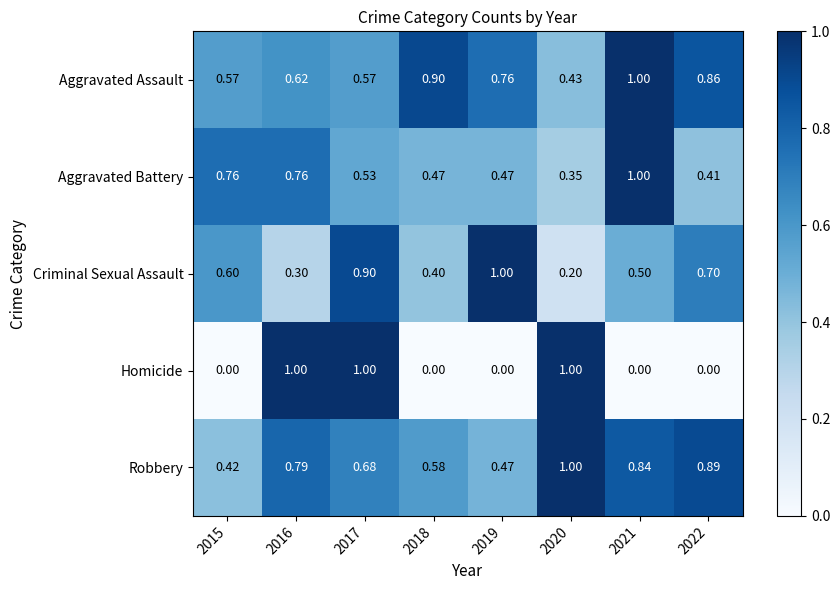

Is the value of Homicide at 2016 greater than the value of Robbery at 2018?

Yes